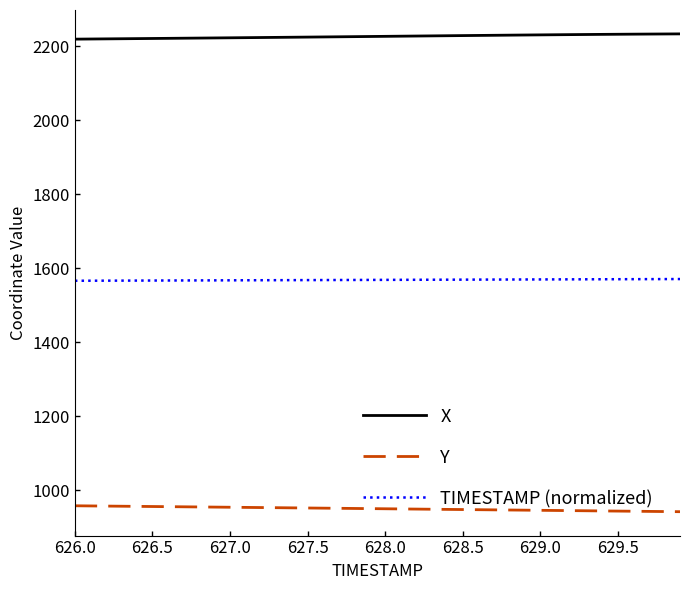

What is the minimum value for TIMESTAMP (normalized)?

1566.0